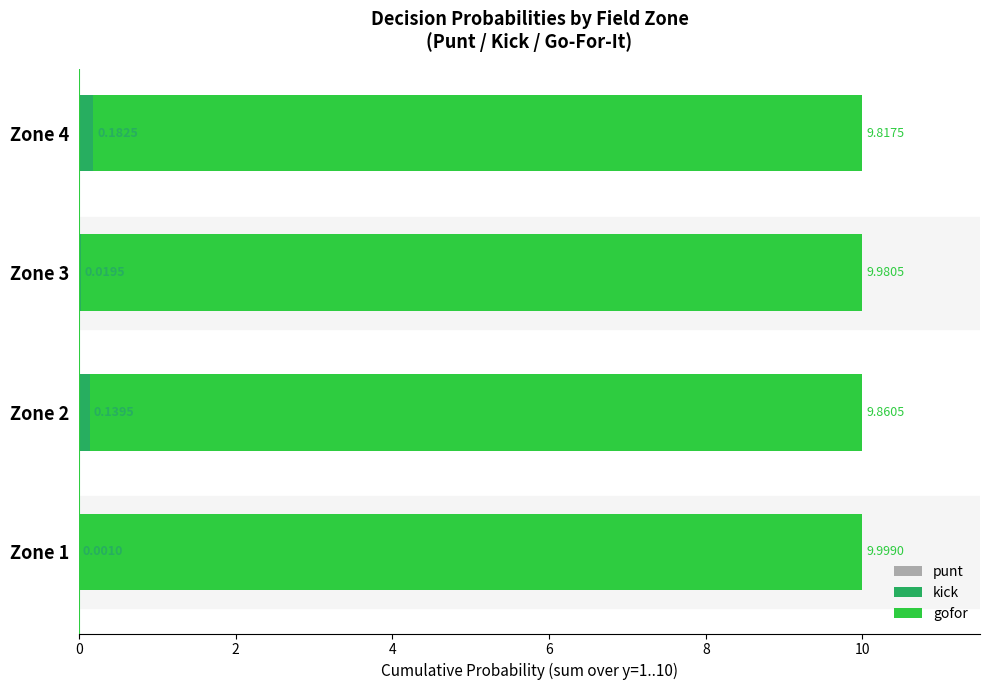

What is the total value across all series at Zone 4?

10.0